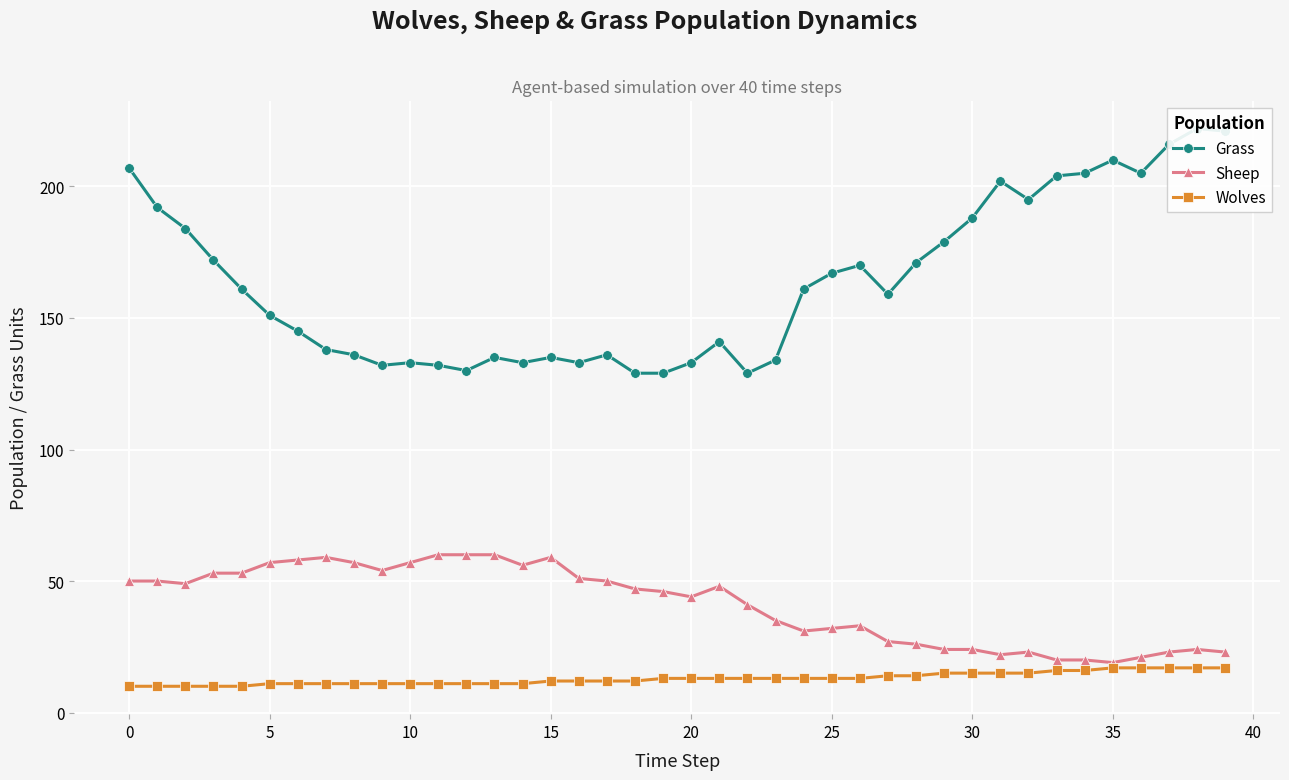

Is it true that Wolves equals 10 at 0?

True